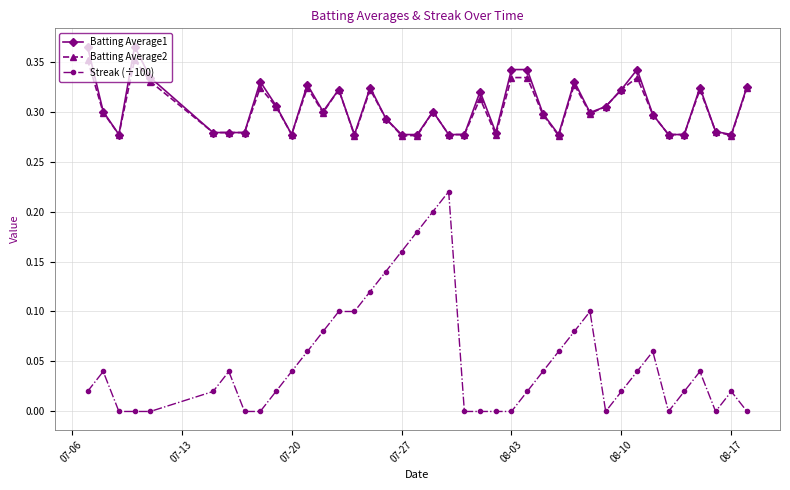

Which series has the widest spread of values?

Streak (÷100)